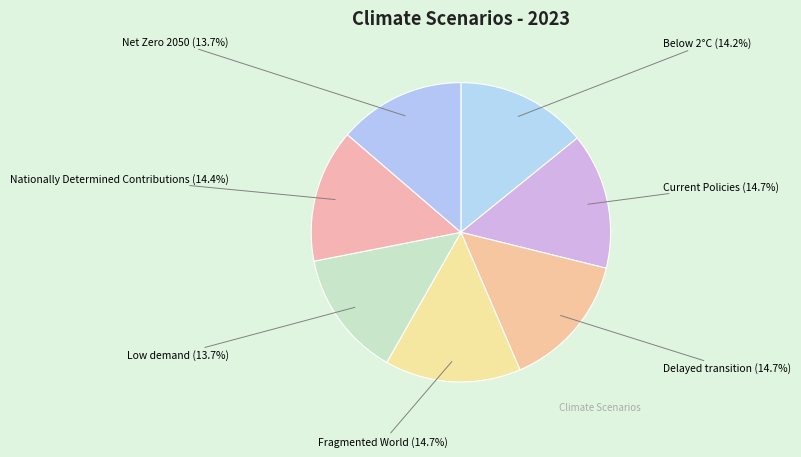

The Nationally Determined Contributions slice represents 25% of the pie. True or false?

False